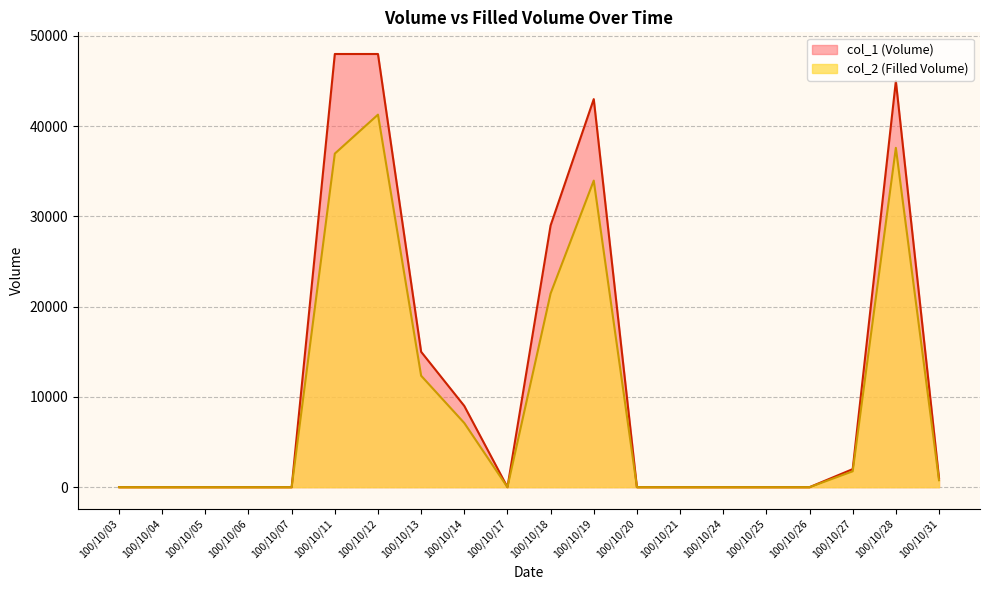

Does the chart have visible grid lines?

Yes